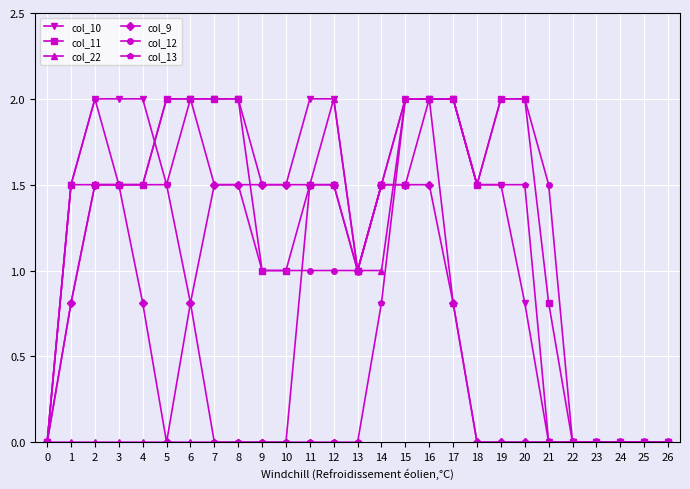

What is the maximum value shown in the chart?

2.0